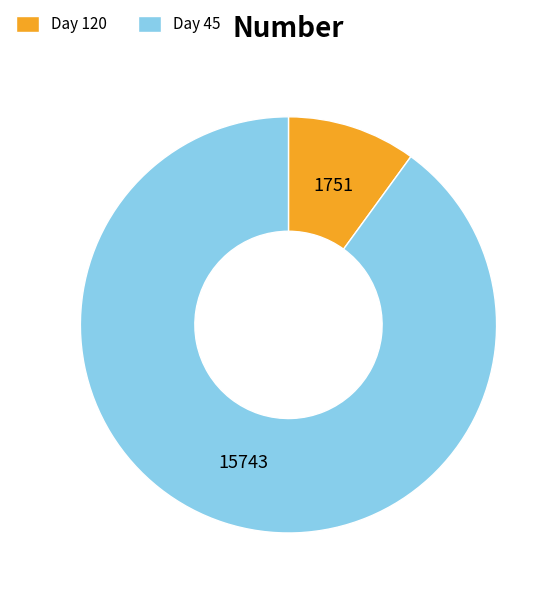

Which category accounts for the majority?

Day 45